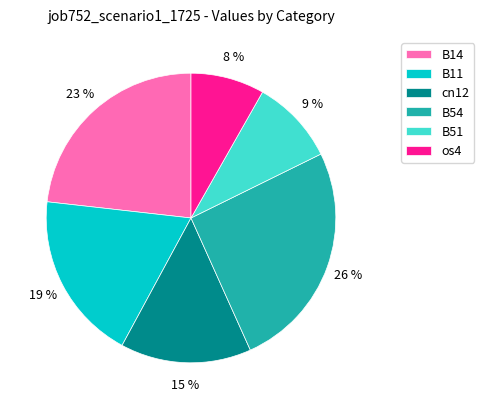

To the nearest percent, what percentage of the pie is B11?

19%